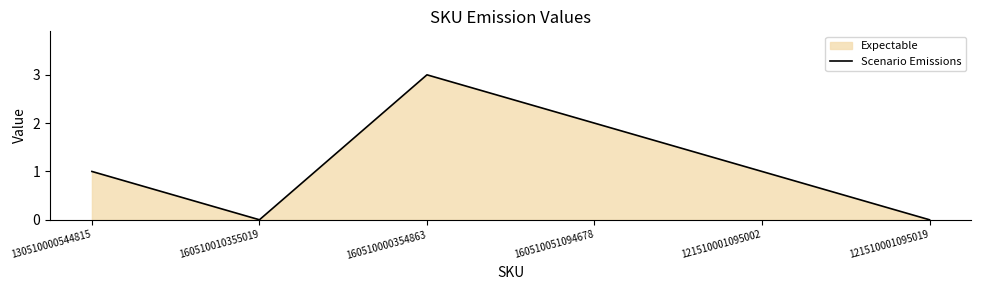

Where is the first local maximum?

160510000354863